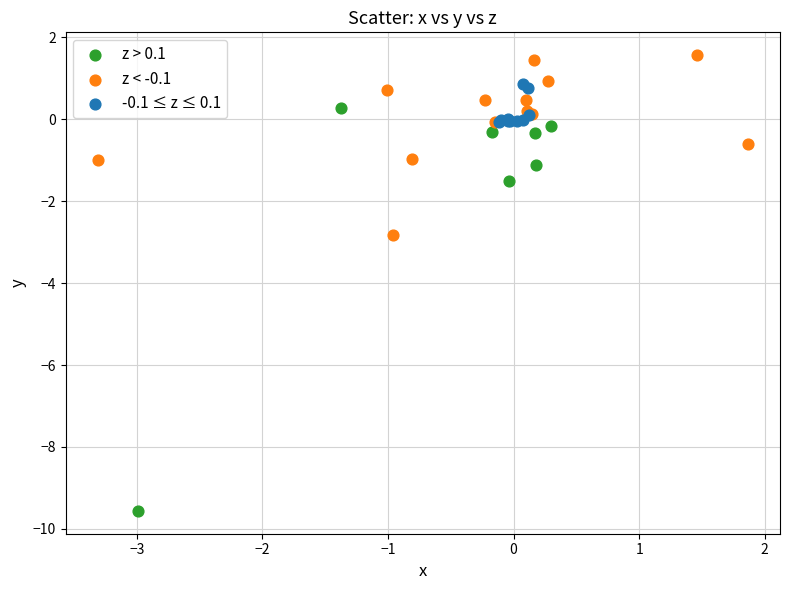

Which series has the widest spread of Y values?

z > 0.1